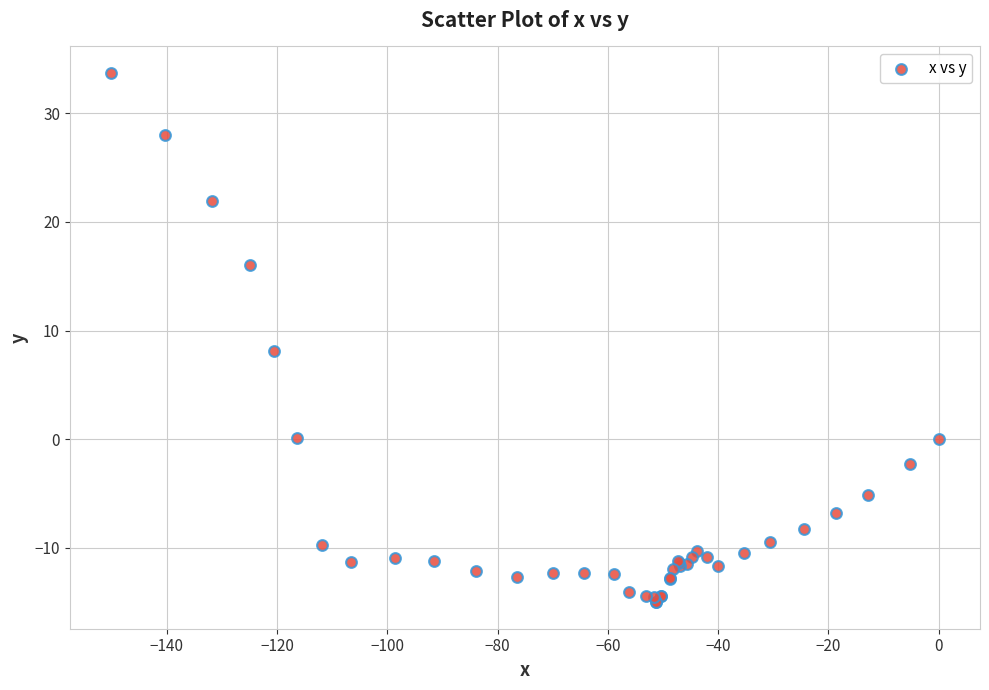

What Y value in the scatter plot is closest to 9?

8.1